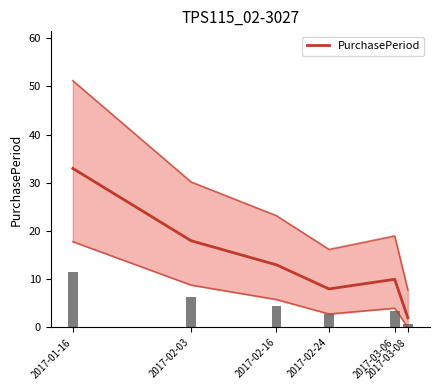

What is the approximate value at 2017-02-24?

8